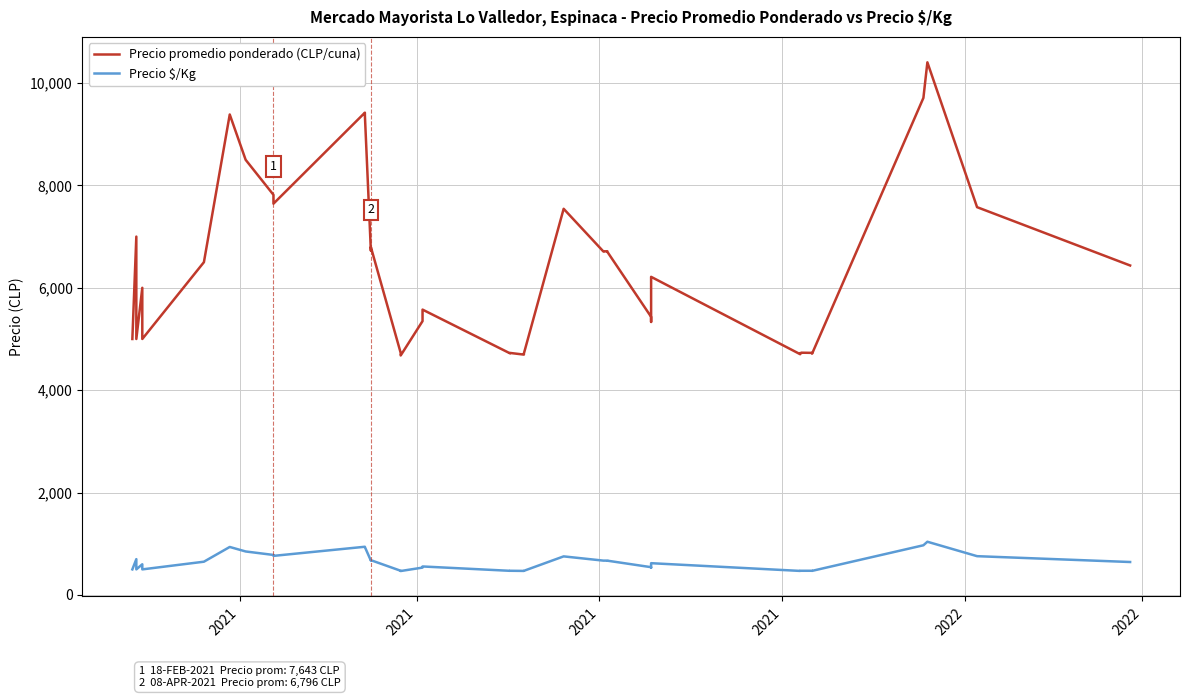

What is the label of the 39th point from the right?

2021